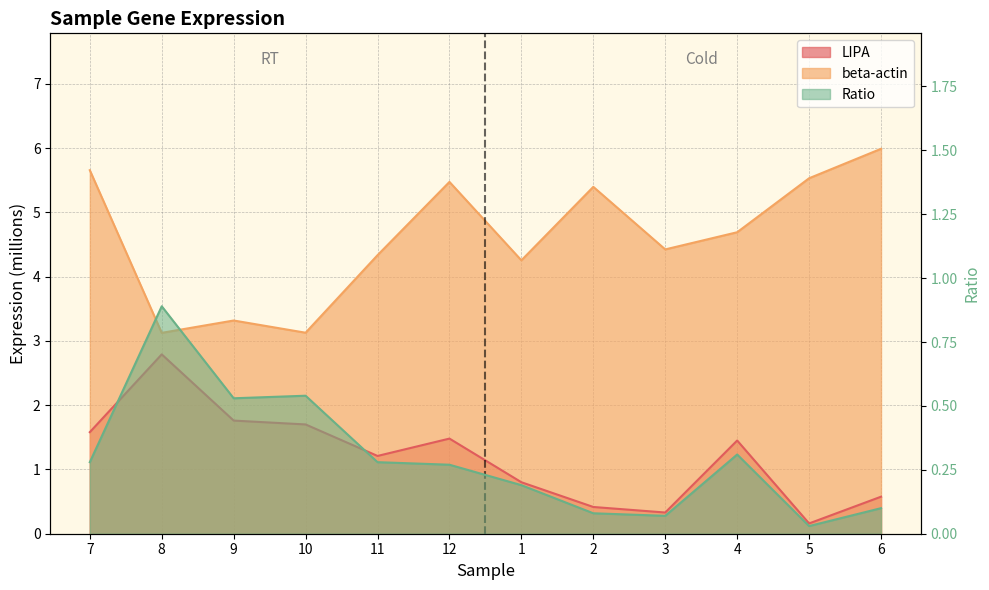

What is the value of the LIPA point at the 1st from the left?

1.6